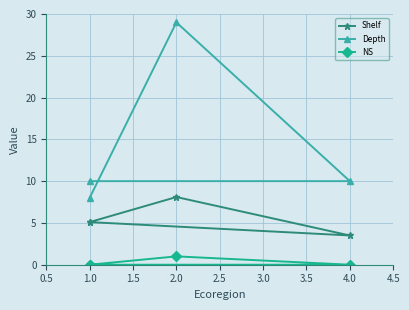

At how many categories does at least one series exceed 1?

4